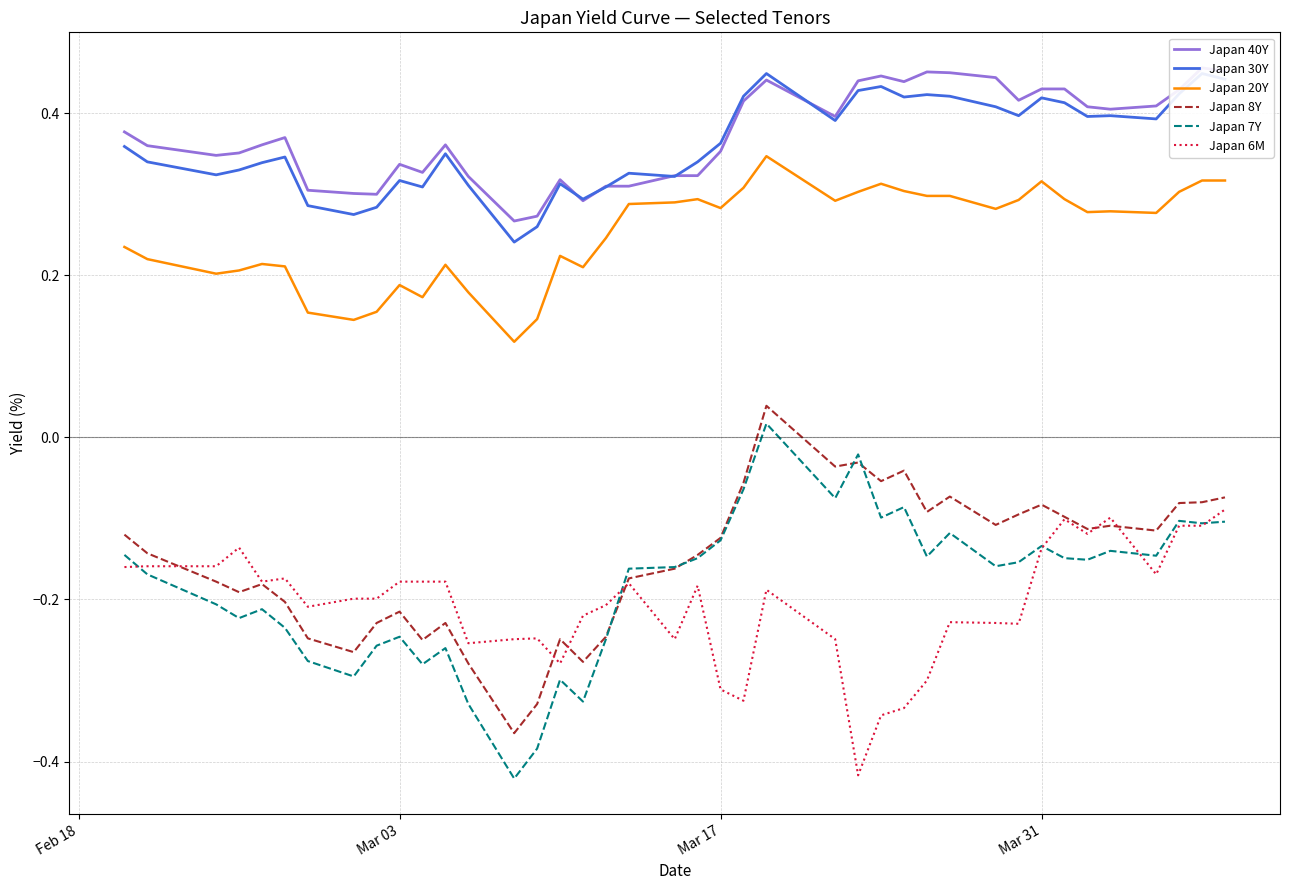

True or false: Japan 20Y and Japan 6M intersect in this chart.

False